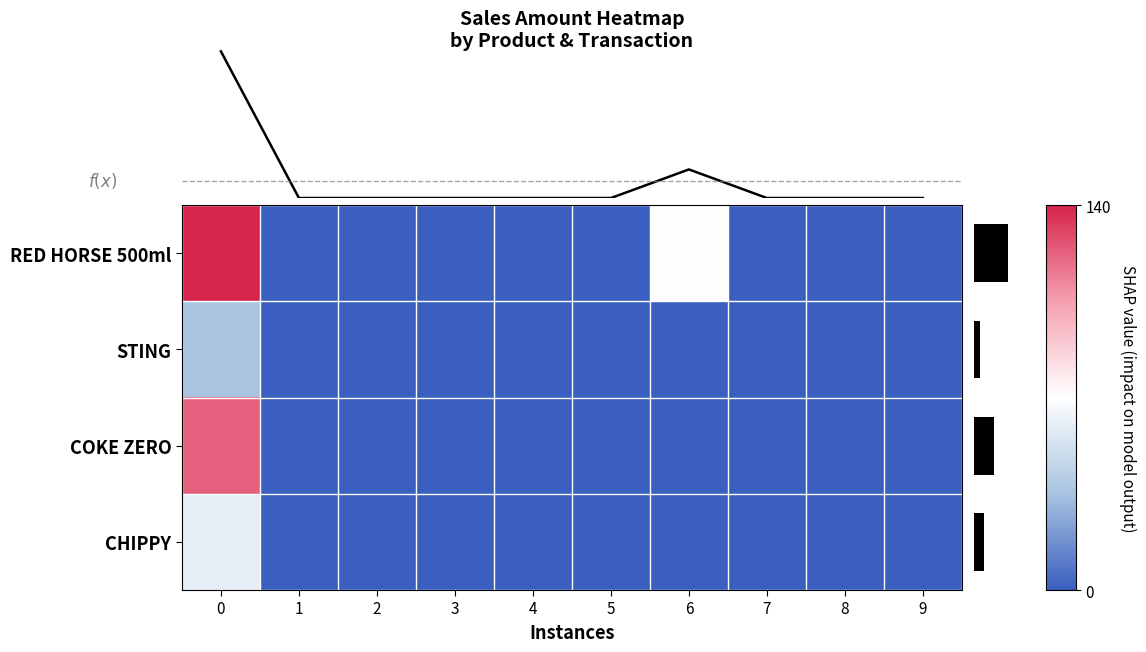

How many distinct data groups are displayed?

4